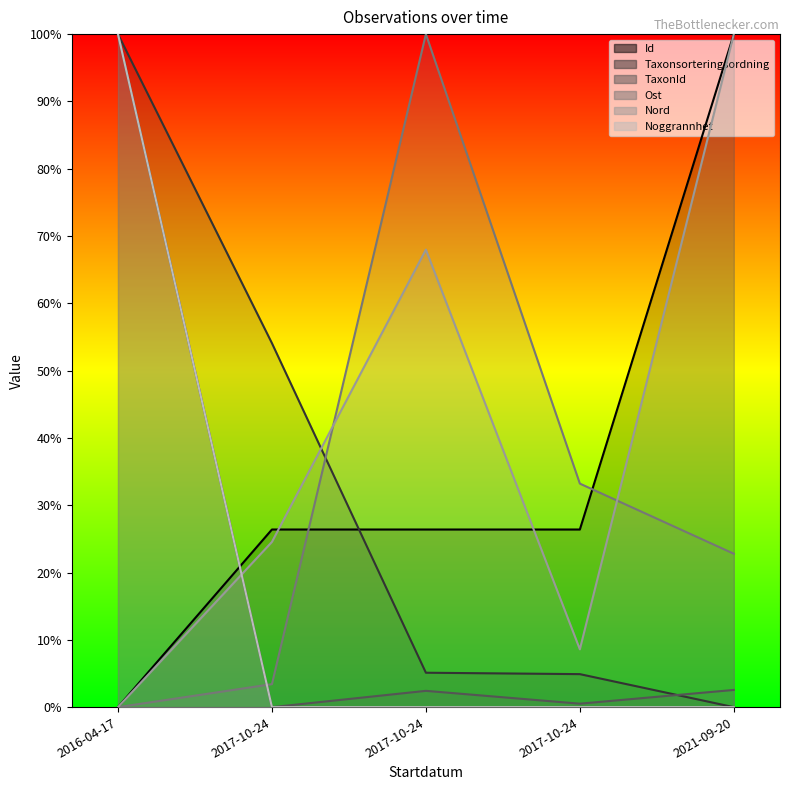

What is the difference between the highest and lowest values at 2016-04-17?

100.0